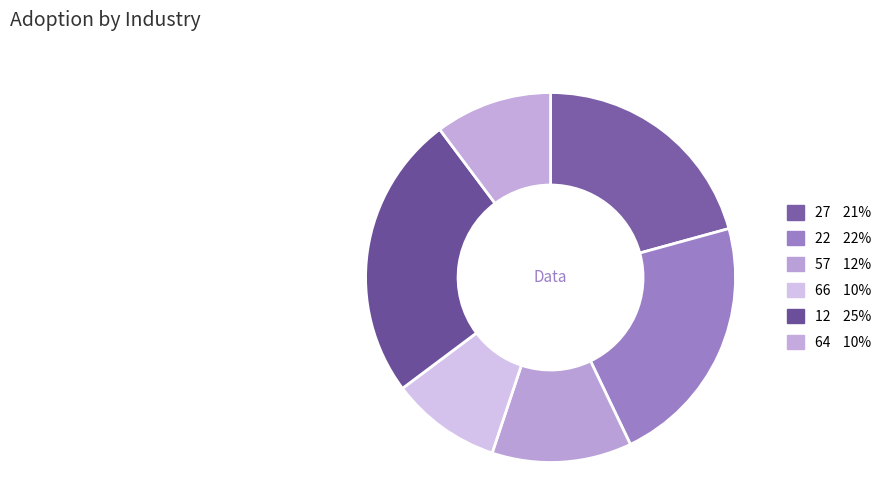

How many segments does this pie chart have?

6